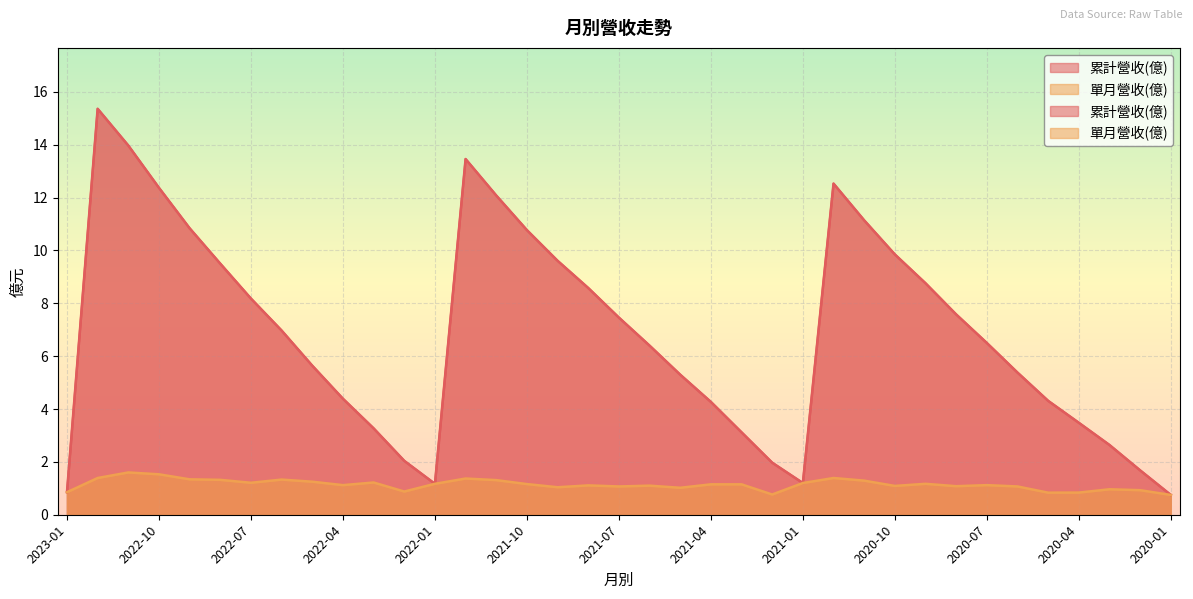

Which label corresponds to the smallest value in the chart?

2020-01